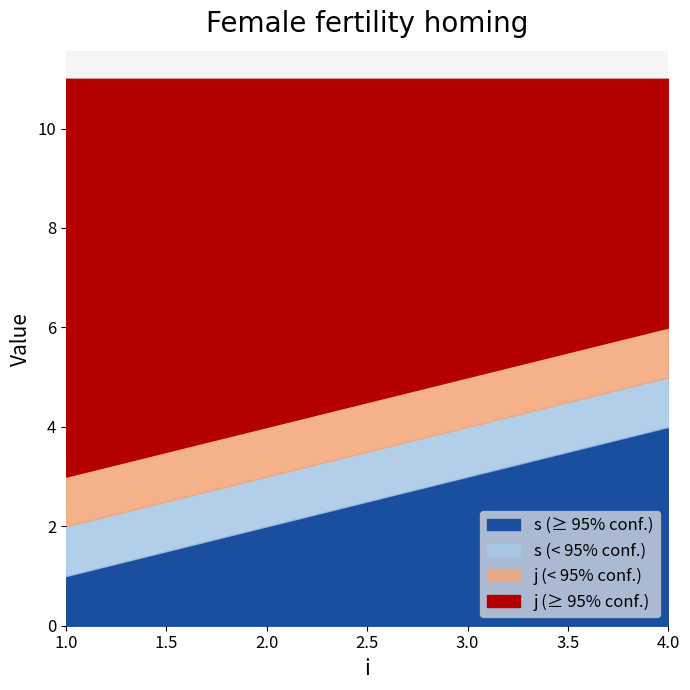

Is it true that y equals 2 at 1?

False